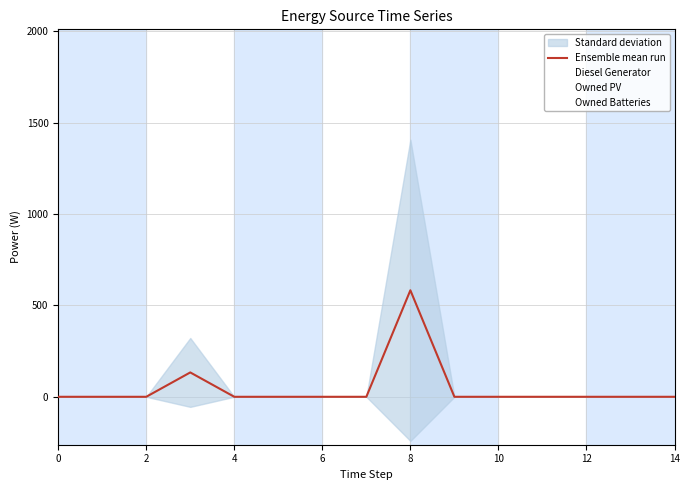

Count the number of values greater than 0.

2